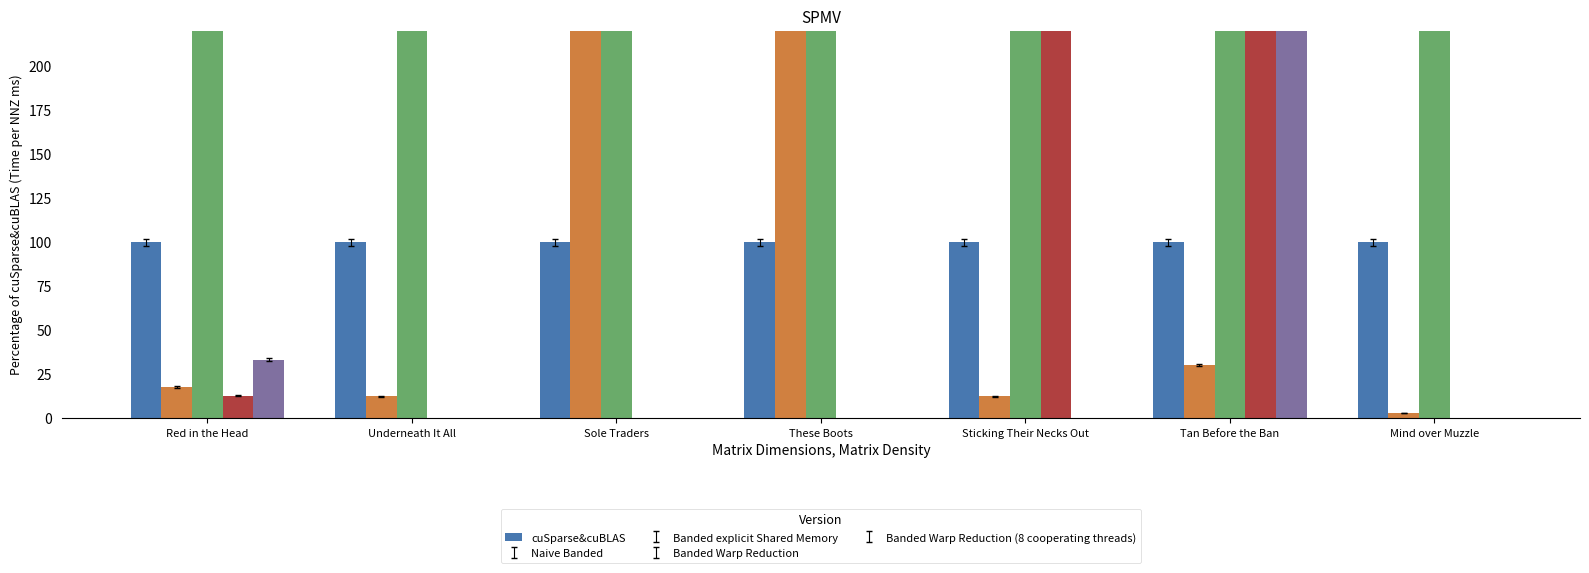

What is the difference between the second highest and second lowest values in the Naive Banded series?

15987.6